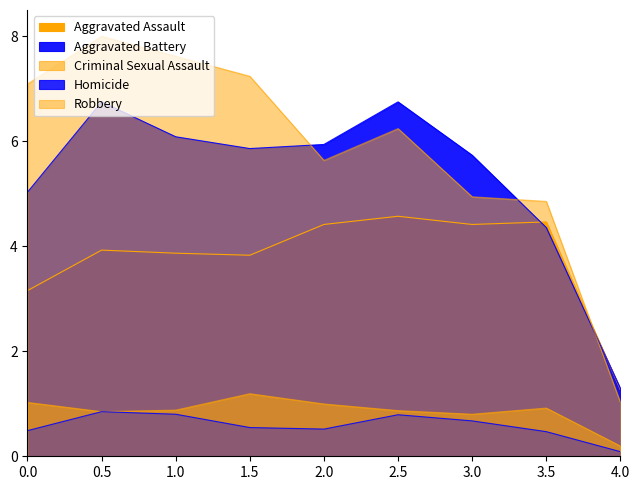

Is it true that Criminal Sexual Assault equals 1.4 at 2020?

False